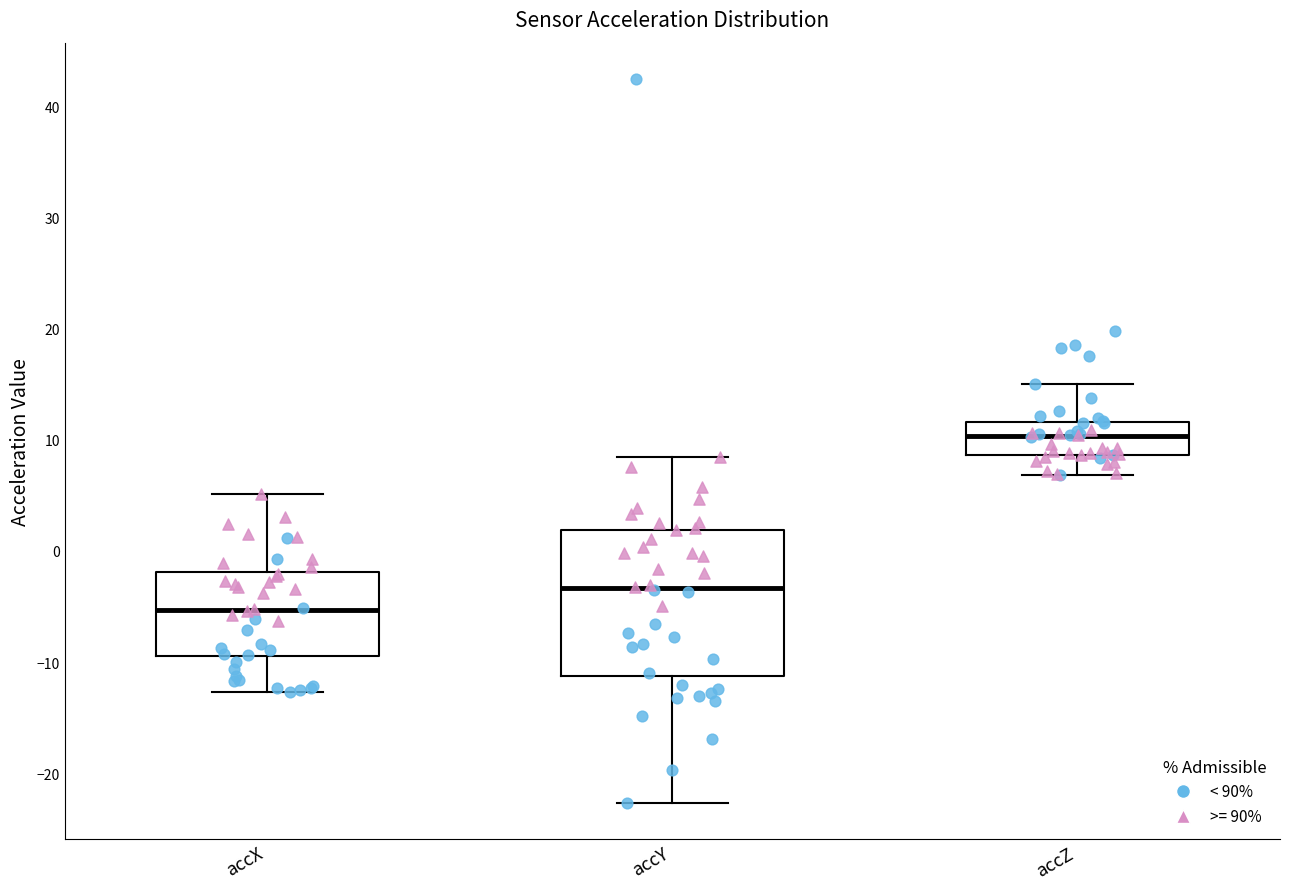

Where does the lower whisker of the box for accY end on the y-axis? The values are not printed on the chart, so give them approximately, as read against the axis.

-23